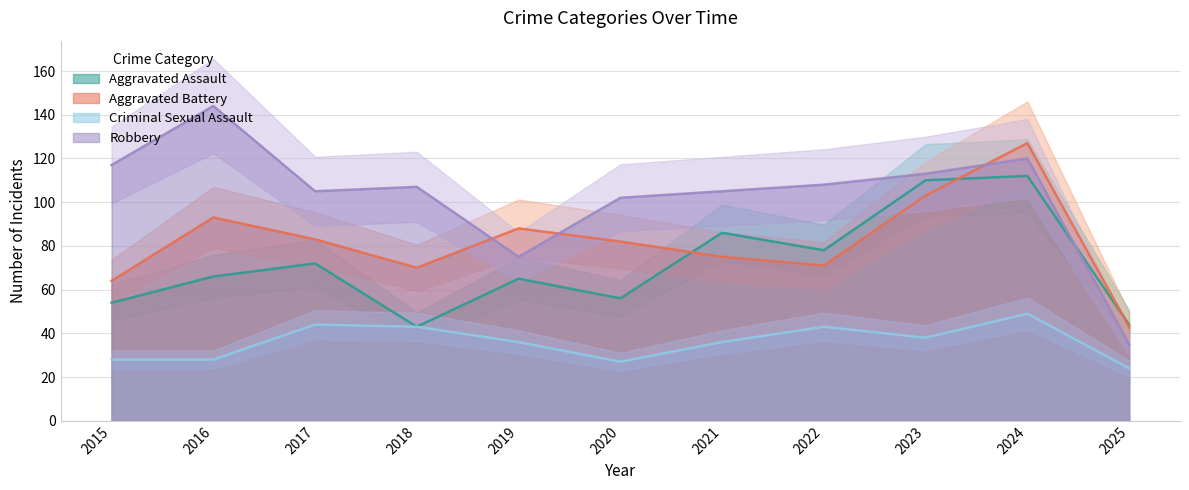

List the series in order of their peak value, lowest first.

Criminal Sexual Assault, Aggravated Assault, Aggravated Battery, Robbery